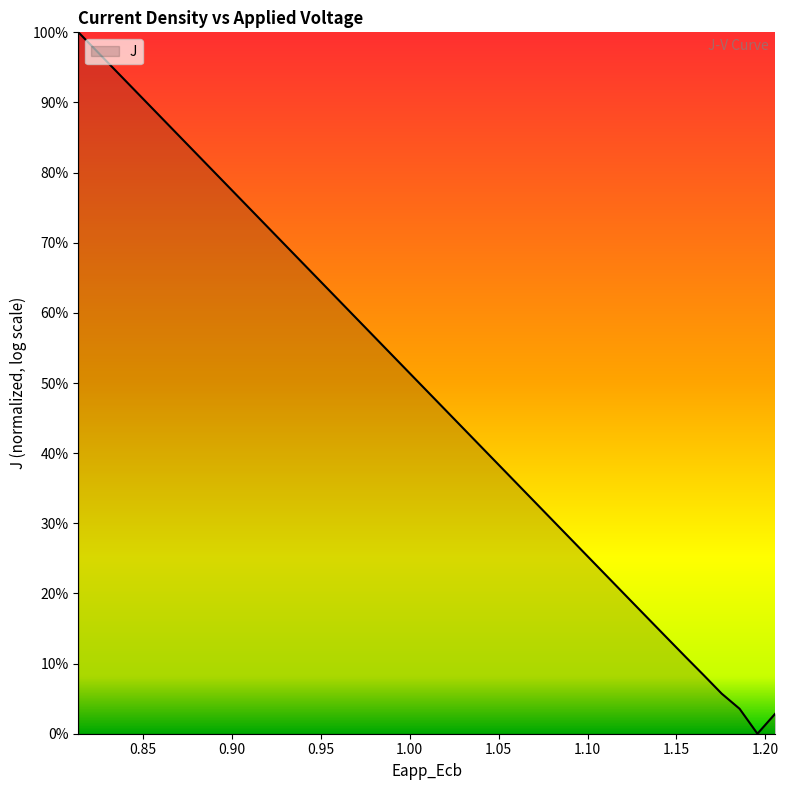

How many interior local valleys (lower than both neighbors) does the data have?

1